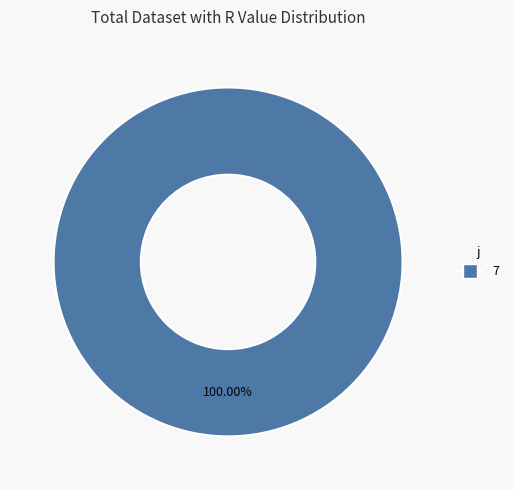

Is there any slice that represents more than half of the pie?

Yes